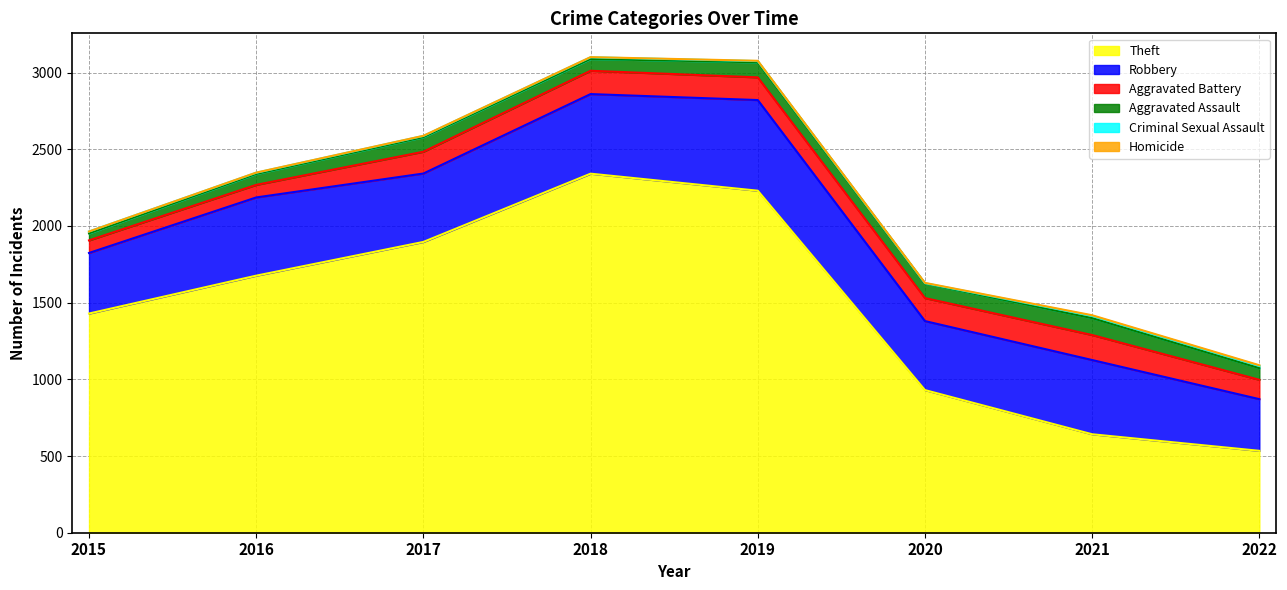

What is the value of the Theft point at the 4th from the left?

2341